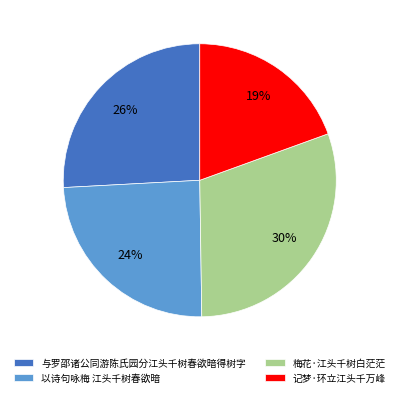

Is 以诗句咏梅 江头千树春欲暗 the majority of the pie?

No